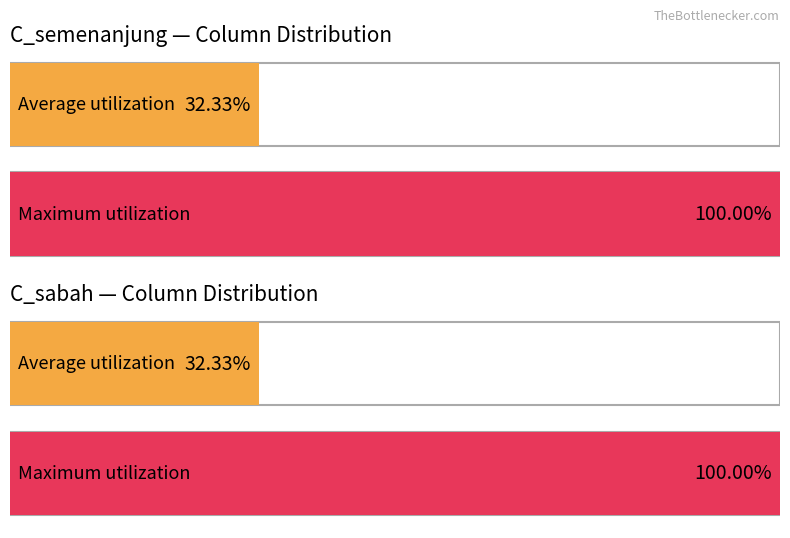

Does the chart contain stacked bars?

No